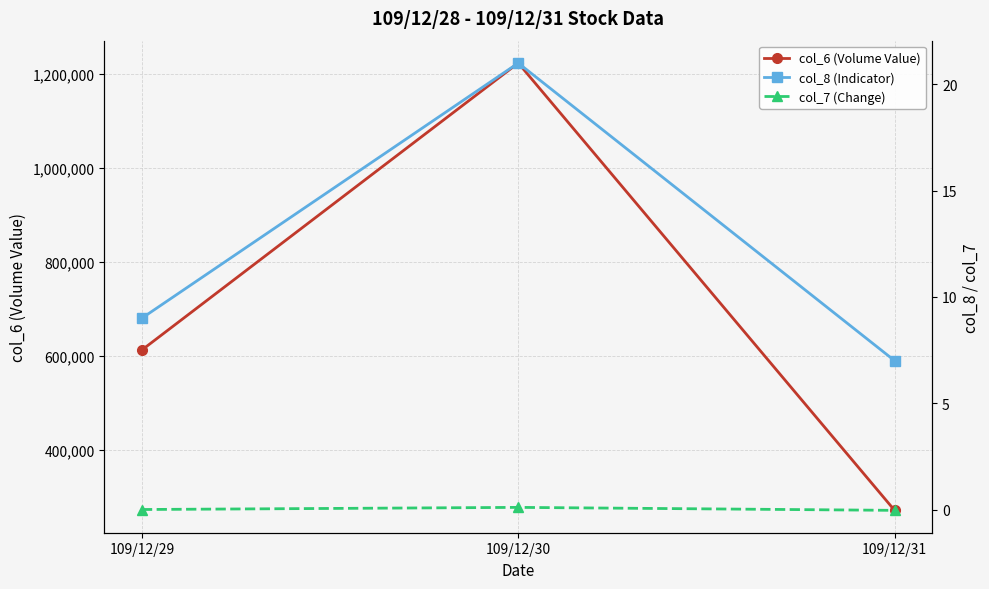

Is it true that col_7 (Change) equals 0.0 at 109/12/30?

False